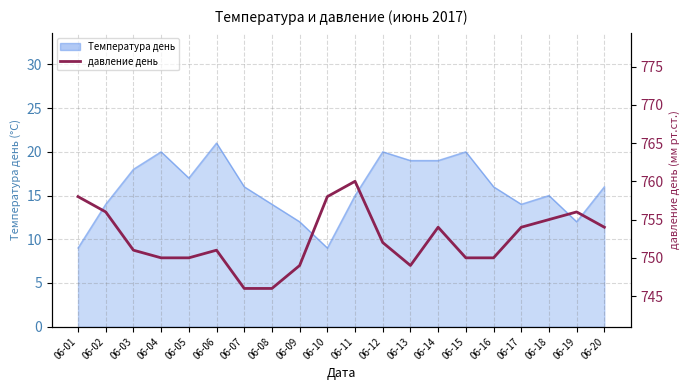

What is the difference between the values at 06-08 and 06-11?

14